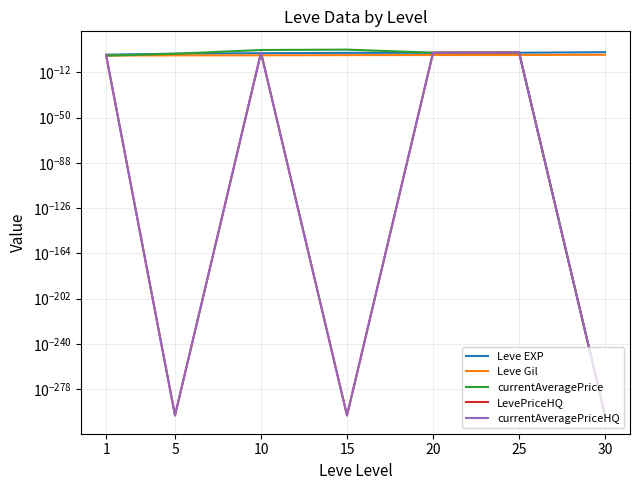

What is the greatest value displayed?

10000000.0